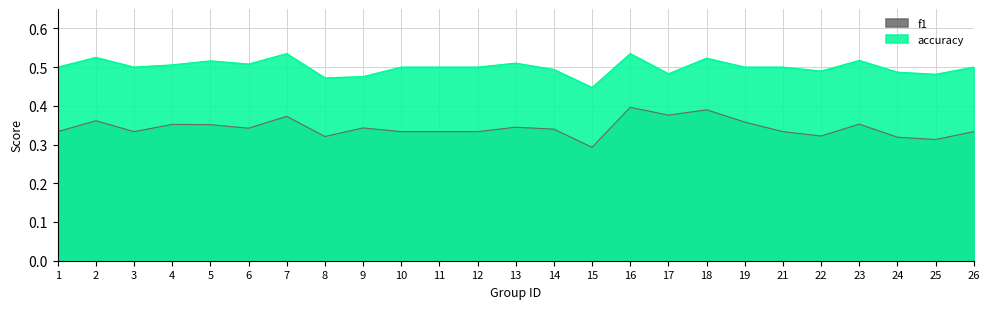

Rank the series by their maximum value, from highest to lowest.

accuracy, f1